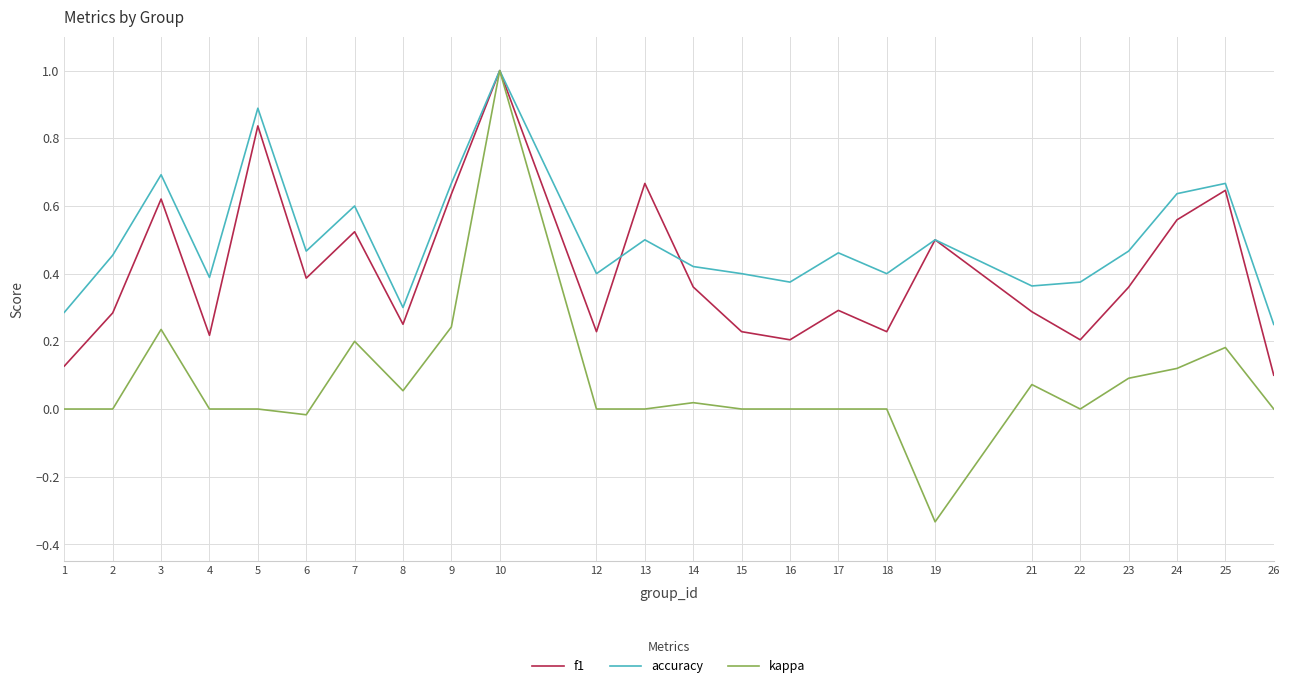

True or false: kappa has a value of 0.0 at 21.

False